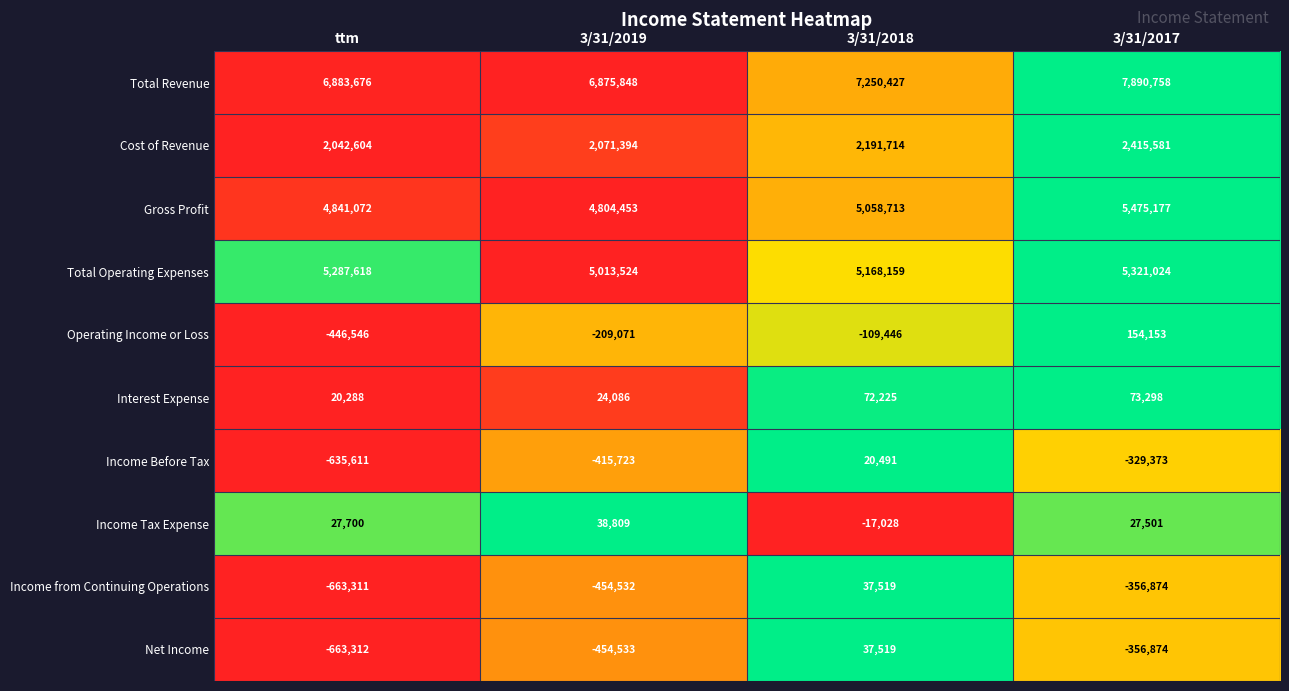

At which category is the sum across all series the highest?

3/31/2017